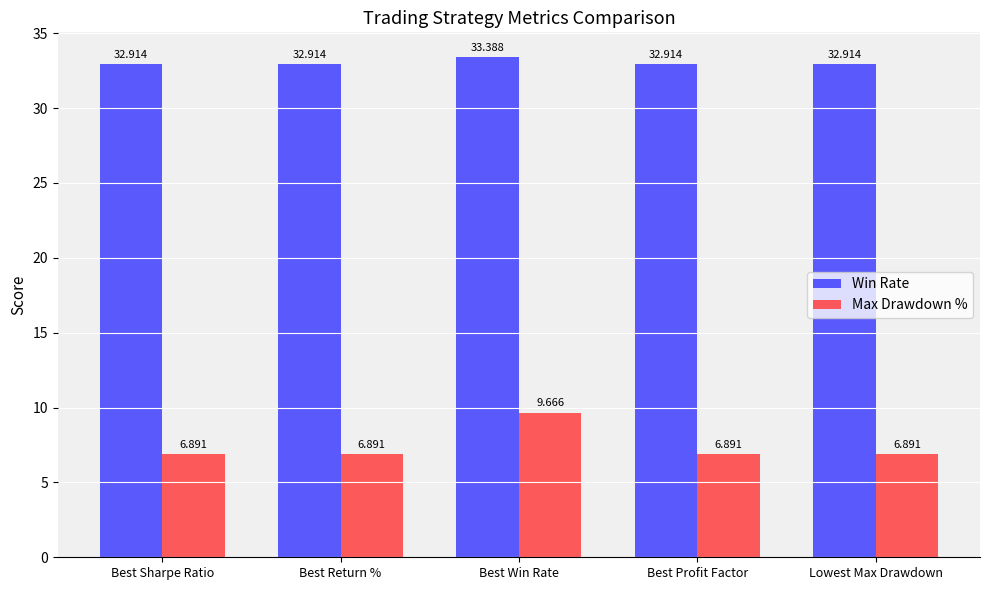

Which series has the widest spread of values?

Max Drawdown %